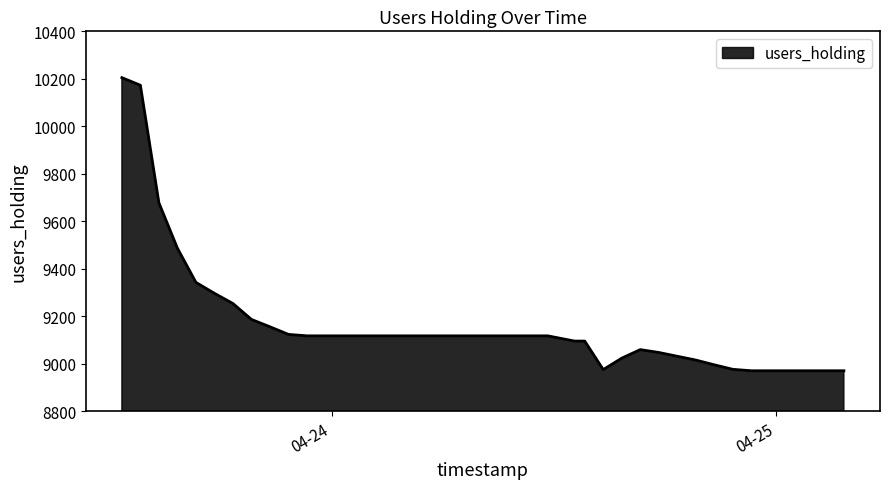

What is the maximum value shown in the chart?

10205